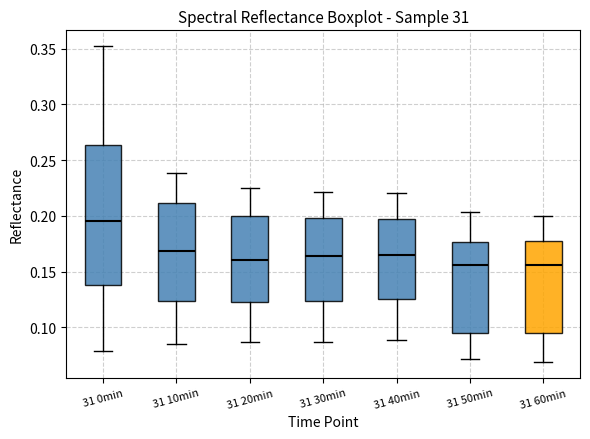

Reading left to right, read every box against the y-axis: the position of its median line, the range the box covers, and the ends of its whiskers. The values are not printed on the chart, so give them approximately, as read against the axis.

31 0min: median 0.195, box 0.140 to 0.265, whiskers 0.080 to 0.350
31 10min: median 0.170, box 0.125 to 0.210, whiskers 0.085 to 0.240
31 20min: median 0.160, box 0.125 to 0.200, whiskers 0.085 to 0.225
31 30min: median 0.165, box 0.125 to 0.200, whiskers 0.085 to 0.220
31 40min: median 0.165, box 0.125 to 0.195, whiskers 0.090 to 0.220
31 50min: median 0.155, box 0.095 to 0.175, whiskers 0.070 to 0.205
31 60min: median 0.155, box 0.095 to 0.180, whiskers 0.070 to 0.200